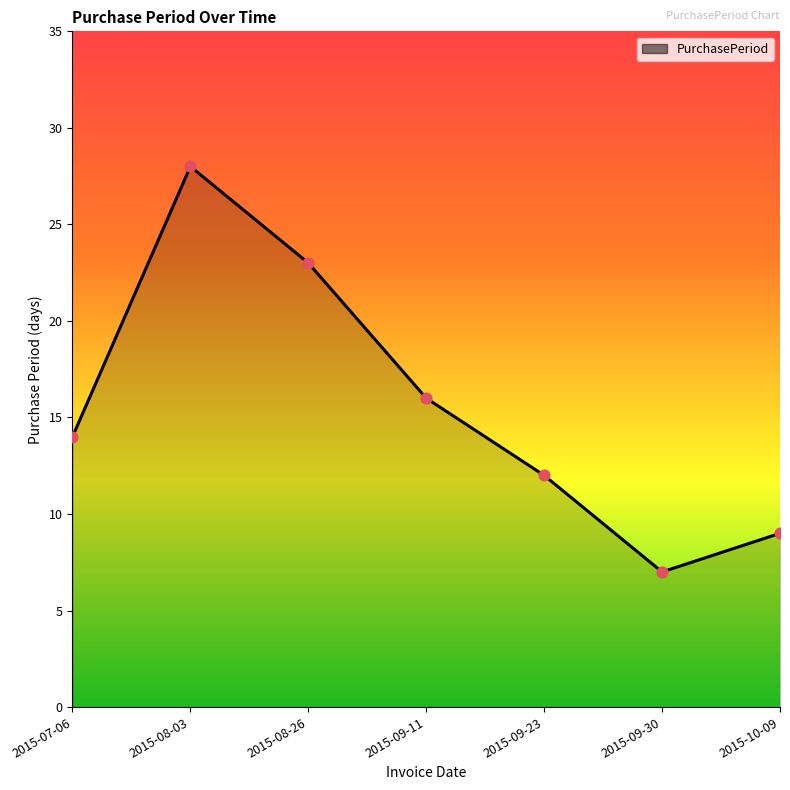

What is the change in value from 2015-09-23 to 2015-10-09?

-3